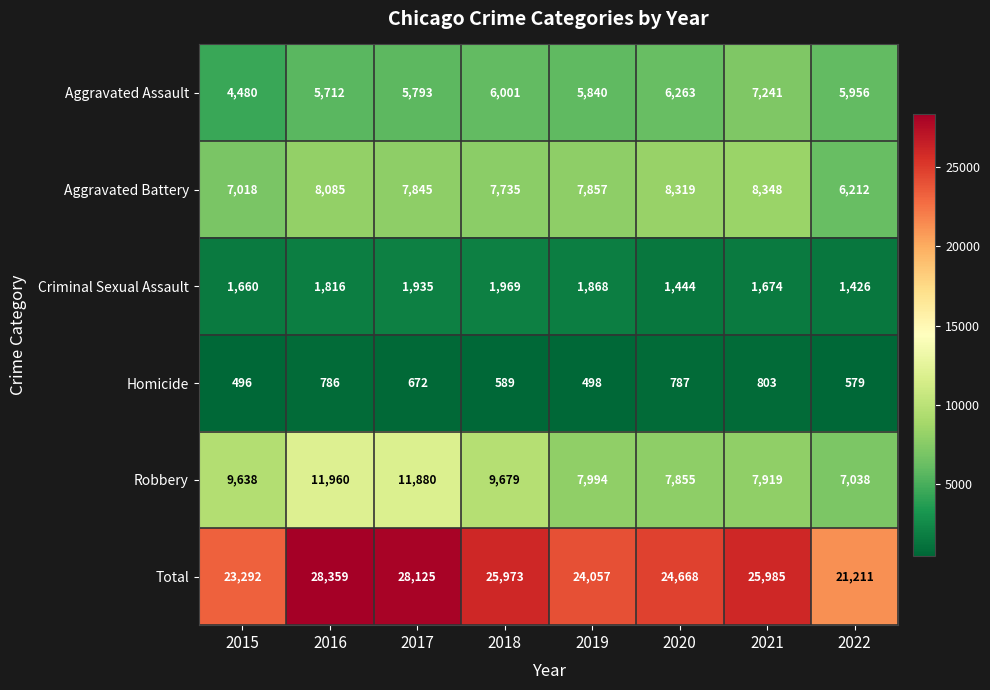

At which label does Homicide first exceed 672?

2016